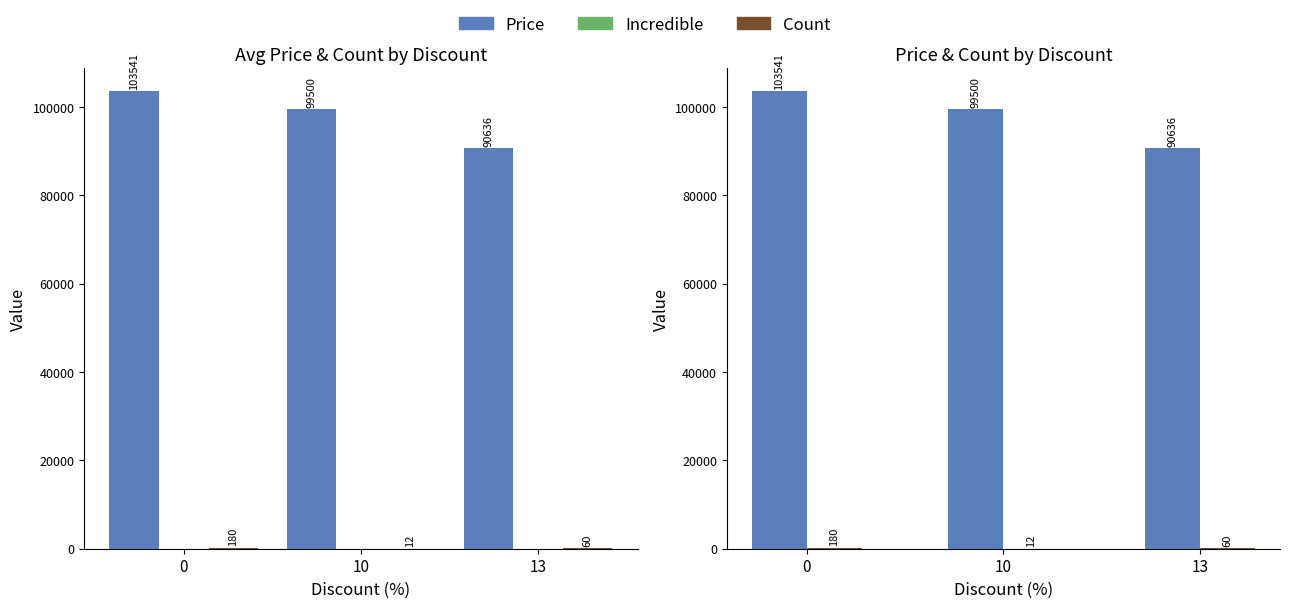

What are all the series names shown in the legend?

Price, Incredible, Count